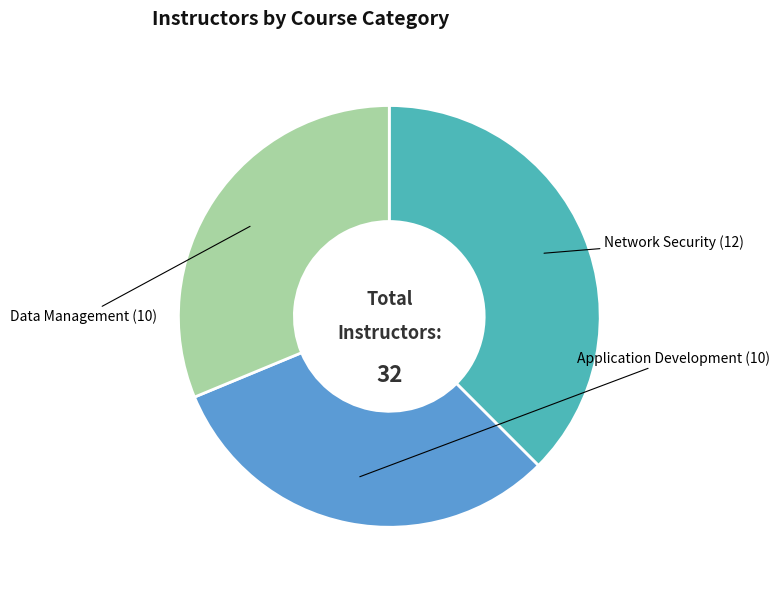

Which category has the biggest portion of the pie?

Network Security